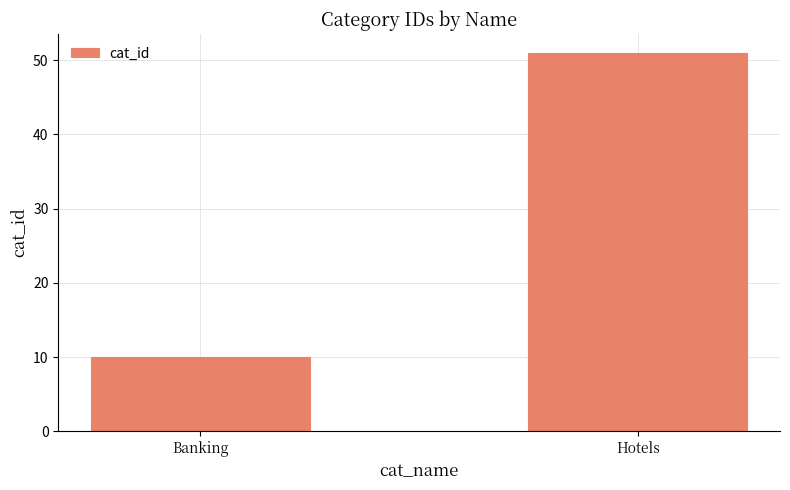

What is the label of the 2nd bar from the left?

Hotels